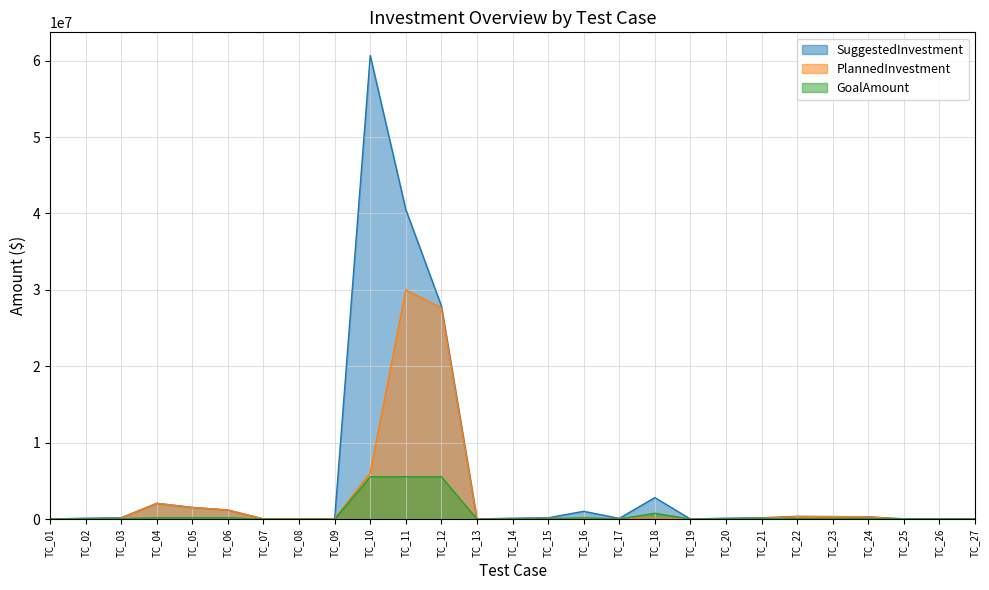

What is the approximate value of GoalAmount at TC_05, to the nearest 100?

200000